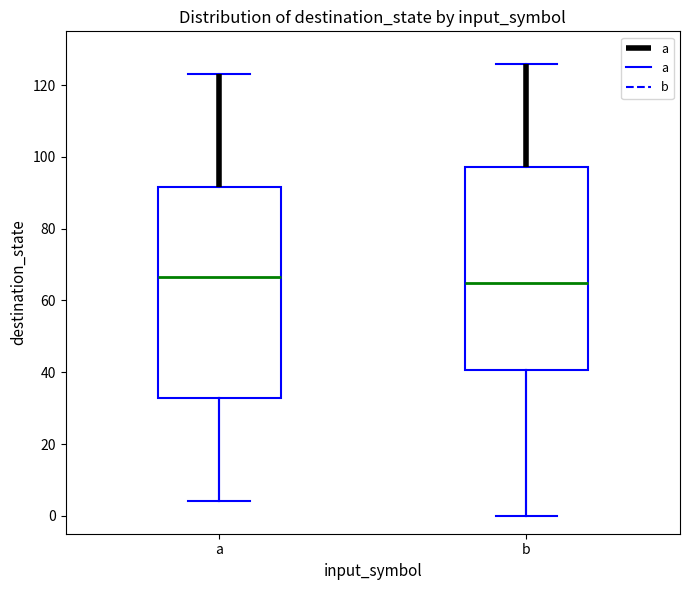

Reading left to right, transcribe this box plot: for each box, give where its median line is, the range the box spans, and where its two whiskers end, as read against the y-axis. The values are not printed on the chart, so give them approximately, as read against the axis.

a: median 66, box 32 to 92, whiskers 4 to 124
b: median 66, box 40 to 98, whiskers 0 to 126